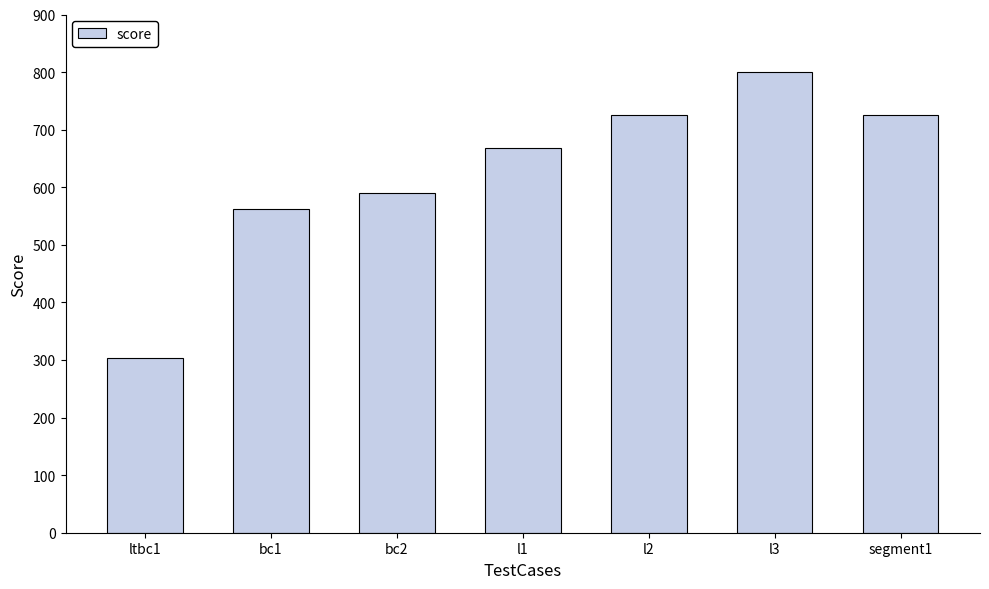

What is the approximate value at ltbc1?

303